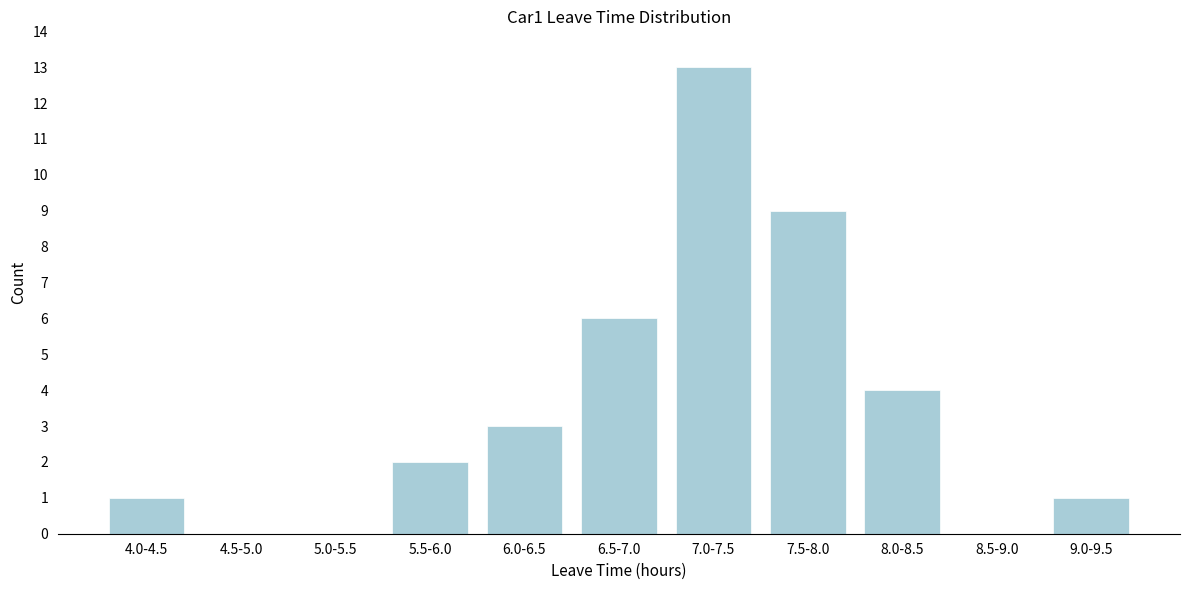

Reading left to right, list all the values displayed in this chart.

4.0-4.5=1	4.5-5.0=0	5.0-5.5=0	5.5-6.0=2	6.0-6.5=3	6.5-7.0=6	7.0-7.5=13	7.5-8.0=9	8.0-8.5=4	8.5-9.0=0	9.0-9.5=1